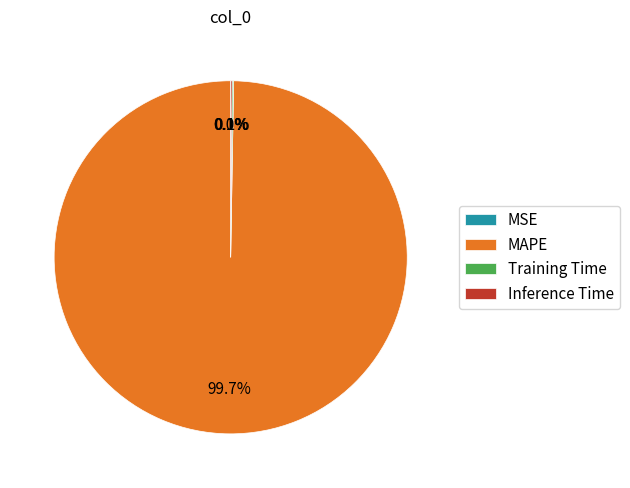

Which slice is the largest?

MAPE